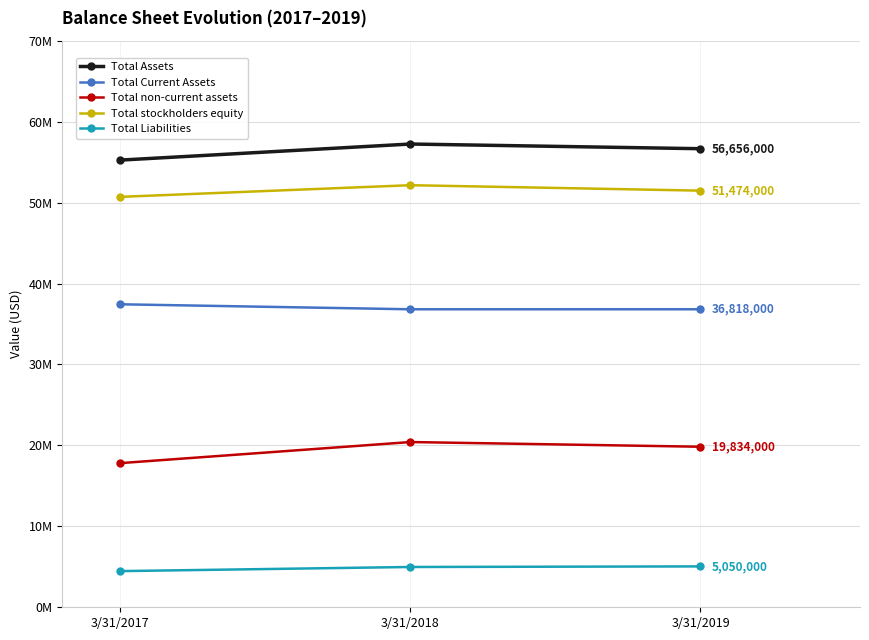

What is the maximum value shown in the chart?

57234000